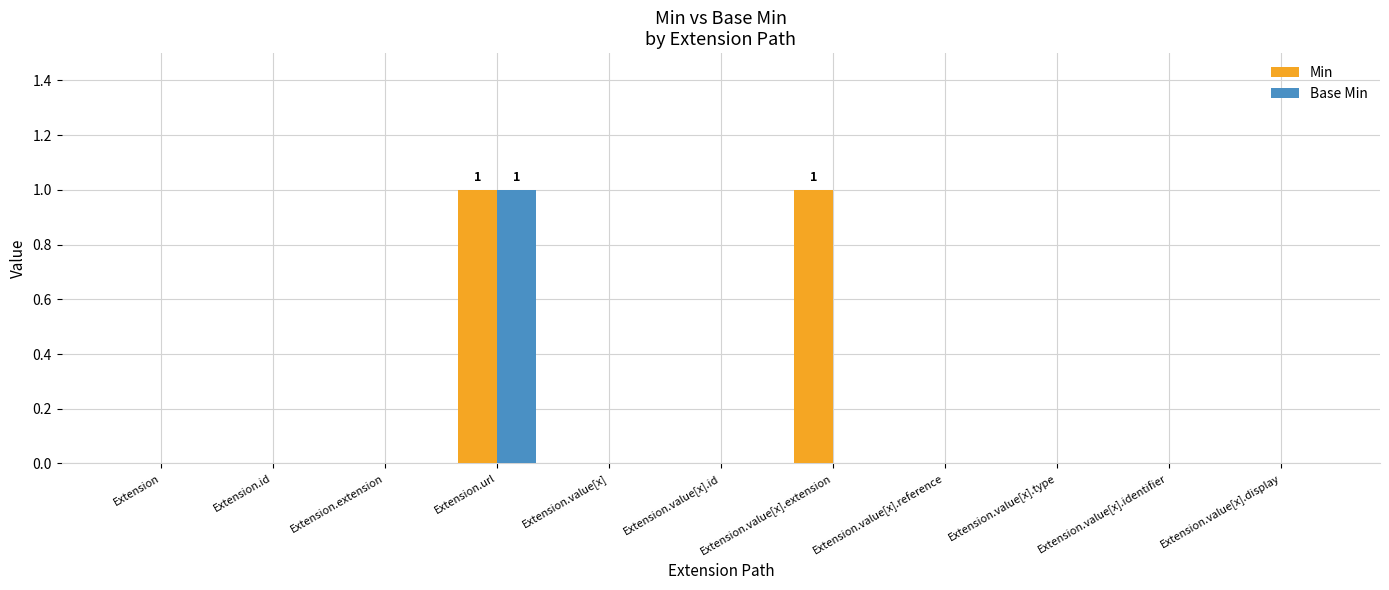

How many distinct data groups are displayed?

2